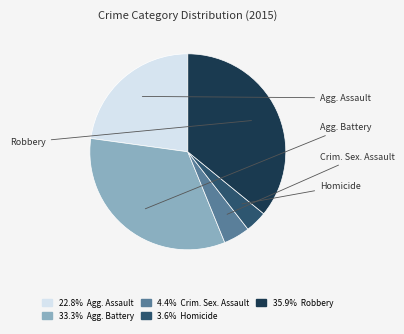

Is there any slice that represents more than half of the pie?

No